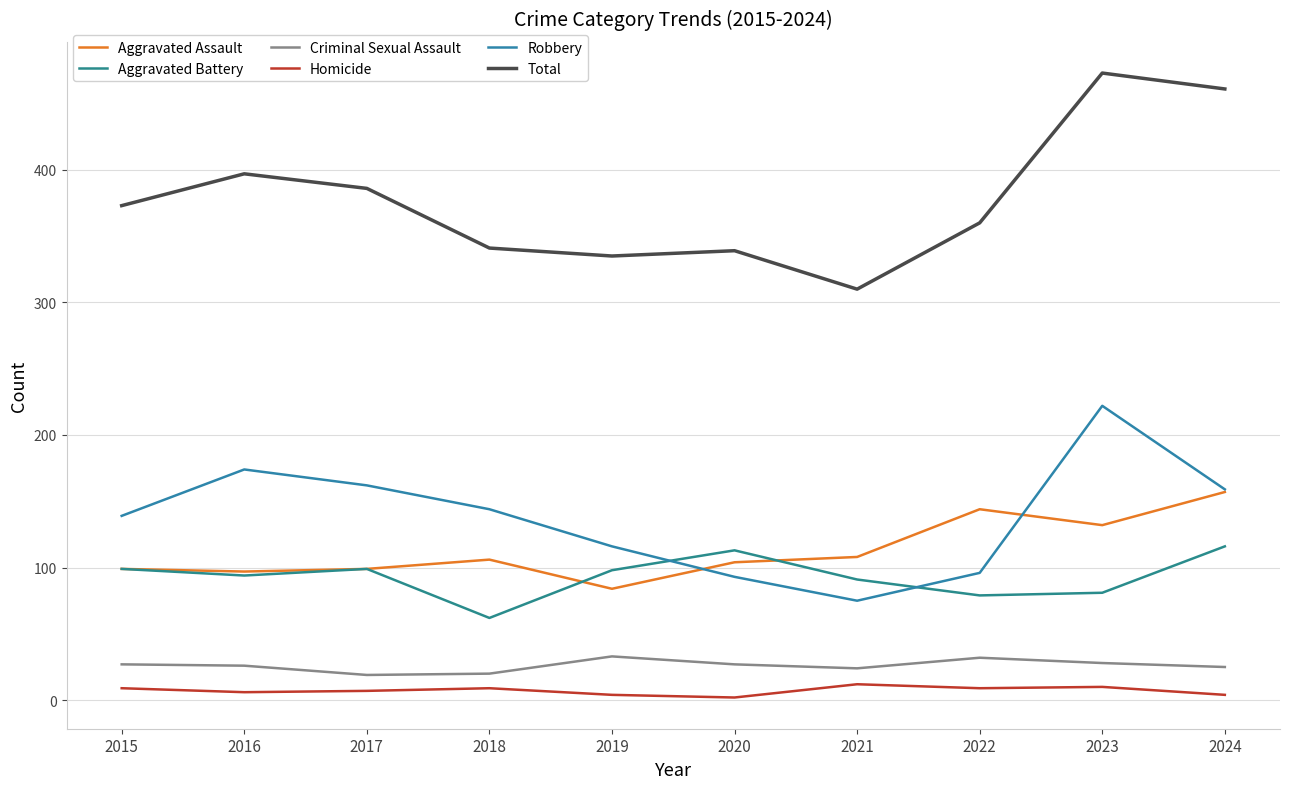

How many lines are shown in the chart?

6